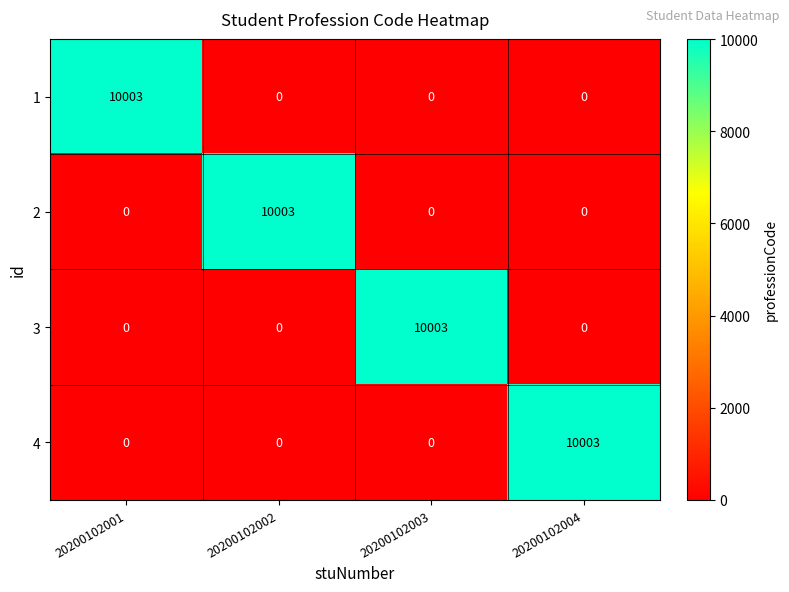

At how many categories does at least one series exceed 7823?

4